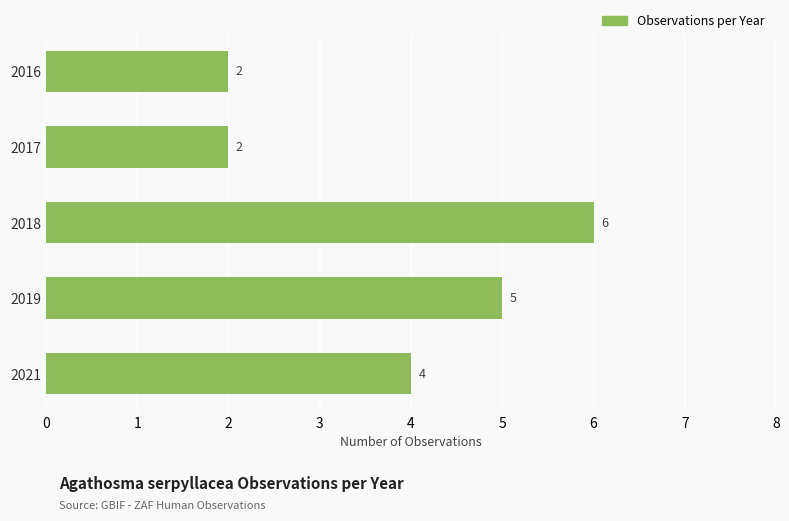

Does the chart contain any negative values?

No